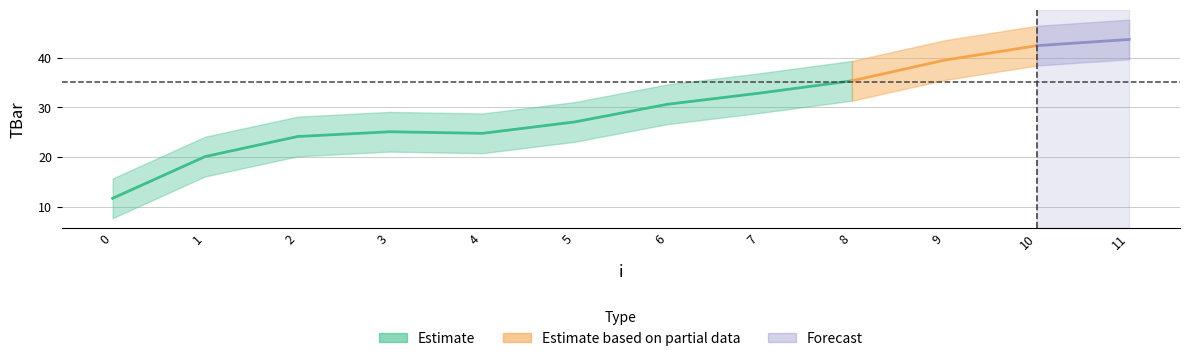

What is the value of the 7th point from the left?

30.0